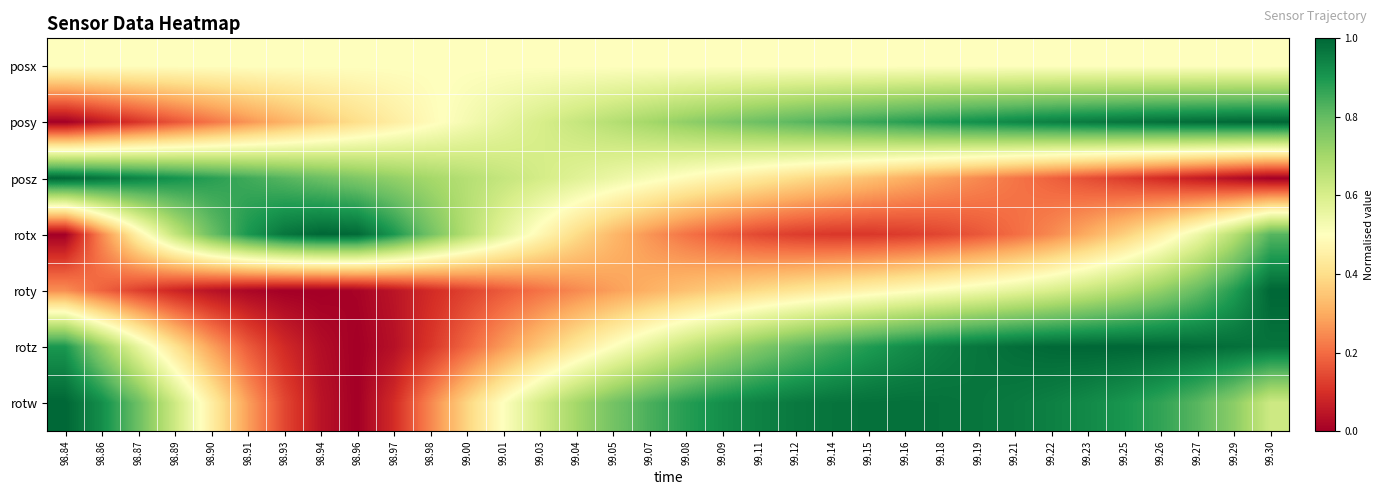

Reading right to left, list all the values displayed in this chart.

posx: 99.30=0.5	99.29=0.5	99.27=0.5	99.26=0.5	99.25=0.5	99.23=0.5	99.22=0.5	99.21=0.5	99.19=0.5	99.18=0.5	99.16=0.5	99.15=0.5	99.14=0.5	99.12=0.5	99.11=0.5	99.09=0.5	99.08=0.5	99.07=0.5	99.05=0.5	99.04=0.5	99.03=0.5	99.01=0.5	99.00=0.5	98.98=0.5	98.97=0.5	98.96=0.5	98.94=0.5	98.93=0.5	98.91=0.5	98.90=0.5	98.89=0.5	98.87=0.5	98.86=0.5	98.84=0.5
posy: 99.30=1.0	99.29=1.0	99.27=1.0	99.26=1.0	99.25=1.0	99.23=1.0	99.22=0.9	99.21=0.9	99.19=0.9	99.18=0.9	99.16=0.9	99.15=0.9	99.14=0.8	99.12=0.8	99.11=0.8	99.09=0.8	99.08=0.7	99.07=0.7	99.05=0.7	99.04=0.6	99.03=0.6	99.01=0.6	99.00=0.5	98.98=0.5	98.97=0.4	98.96=0.4	98.94=0.4	98.93=0.3	98.91=0.3	98.90=0.2	98.89=0.2	98.87=0.1	98.86=0.1	98.84=0.0
posz: 99.30=0.0	99.29=0.0	99.27=0.1	99.26=0.1	99.25=0.1	99.23=0.2	99.22=0.2	99.21=0.2	99.19=0.2	99.18=0.3	99.16=0.3	99.15=0.3	99.14=0.4	99.12=0.4	99.11=0.4	99.09=0.5	99.08=0.5	99.07=0.5	99.05=0.5	99.04=0.6	99.03=0.6	99.01=0.6	99.00=0.7	98.98=0.7	98.97=0.7	98.96=0.8	98.94=0.8	98.93=0.8	98.91=0.9	98.90=0.9	98.89=0.9	98.87=0.9	98.86=1.0	98.84=1.0
rotx: 99.30=0.8	99.29=0.7	99.27=0.5	99.26=0.4	99.25=0.4	99.23=0.3	99.22=0.2	99.21=0.2	99.19=0.2	99.18=0.1	99.16=0.1	99.15=0.1	99.14=0.1	99.12=0.1	99.11=0.1	99.09=0.2	99.08=0.2	99.07=0.3	99.05=0.3	99.04=0.4	99.03=0.5	99.01=0.6	99.00=0.7	98.98=0.8	98.97=0.9	98.96=1.0	98.94=1.0	98.93=1.0	98.91=0.9	98.90=0.8	98.89=0.6	98.87=0.5	98.86=0.2	98.84=0.0
roty: 99.30=1.0	99.29=0.9	99.27=0.8	99.26=0.7	99.25=0.7	99.23=0.6	99.22=0.6	99.21=0.6	99.19=0.5	99.18=0.5	99.16=0.5	99.15=0.5	99.14=0.4	99.12=0.4	99.11=0.4	99.09=0.4	99.08=0.3	99.07=0.3	99.05=0.3	99.04=0.2	99.03=0.2	99.01=0.2	99.00=0.1	98.98=0.1	98.97=0.0	98.96=0.0	98.94=0.0	98.93=0.0	98.91=0.0	98.90=0.0	98.89=0.1	98.87=0.1	98.86=0.2	98.84=0.3
rotz: 99.30=1.0	99.29=1.0	99.27=1.0	99.26=1.0	99.25=1.0	99.23=1.0	99.22=1.0	99.21=1.0	99.19=1.0	99.18=0.9	99.16=0.9	99.15=0.9	99.14=0.9	99.12=0.8	99.11=0.8	99.09=0.7	99.08=0.6	99.07=0.6	99.05=0.5	99.04=0.4	99.03=0.4	99.01=0.3	99.00=0.2	98.98=0.1	98.97=0.0	98.96=0.0	98.94=0.0	98.93=0.1	98.91=0.2	98.90=0.3	98.89=0.4	98.87=0.6	98.86=0.7	98.84=0.9
rotw: 99.30=0.6	99.29=0.7	99.27=0.8	99.26=0.9	99.25=0.9	99.23=0.9	99.22=0.9	99.21=1.0	99.19=1.0	99.18=1.0	99.16=1.0	99.15=1.0	99.14=1.0	99.12=1.0	99.11=0.9	99.09=0.9	99.08=0.9	99.07=0.8	99.05=0.8	99.04=0.7	99.03=0.6	99.01=0.5	99.00=0.4	98.98=0.2	98.97=0.1	98.96=0.0	98.94=0.0	98.93=0.1	98.91=0.3	98.90=0.4	98.89=0.6	98.87=0.8	98.86=0.9	98.84=1.0